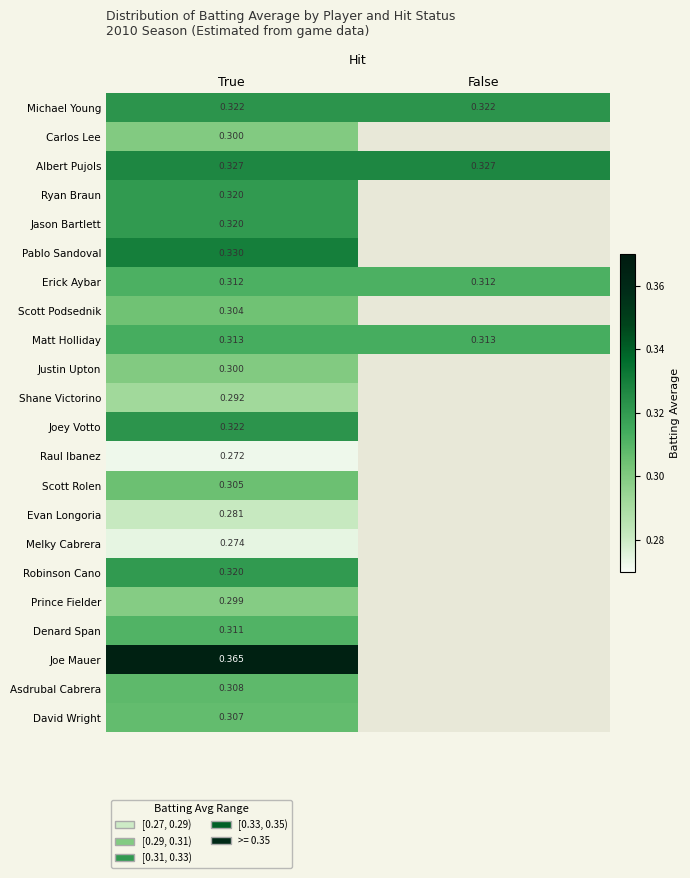

How many values in Jason Bartlett are above zero?

1